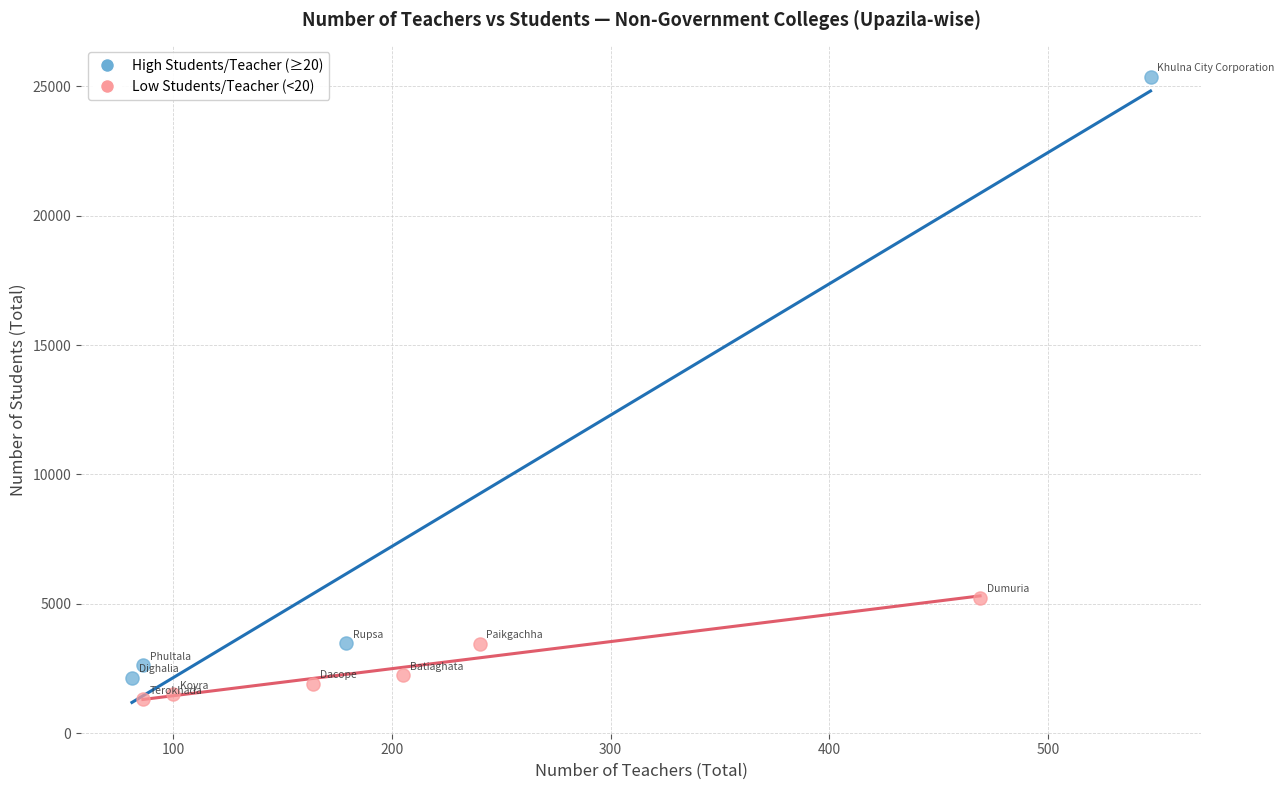

What are all the series names shown in the legend?

High Students/Teacher (≥20), Low Students/Teacher (<20)